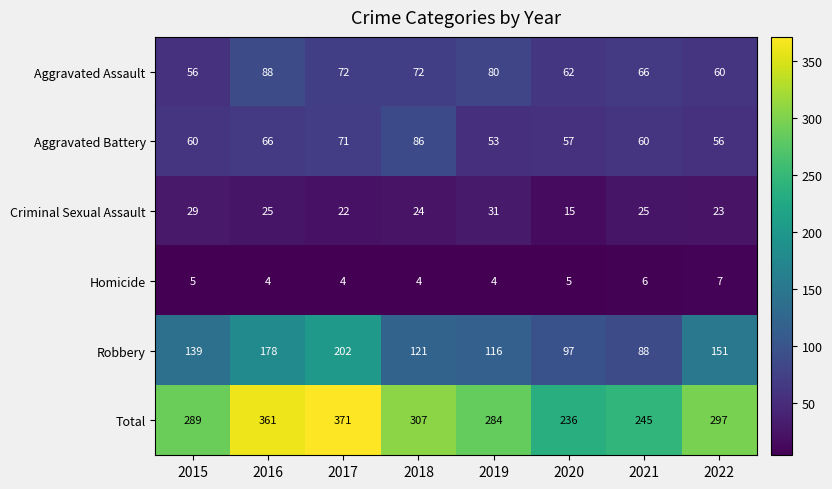

What is the difference between the maximum and minimum values in the Aggravated Assault series?

32